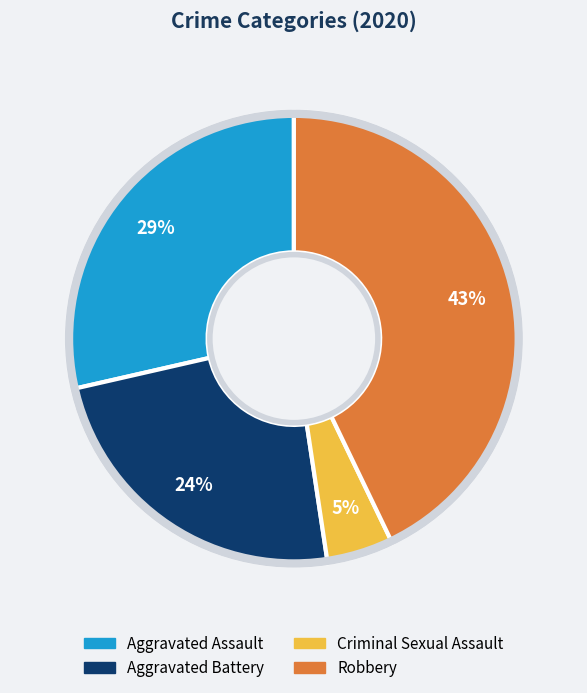

Is there a majority slice in this chart?

No